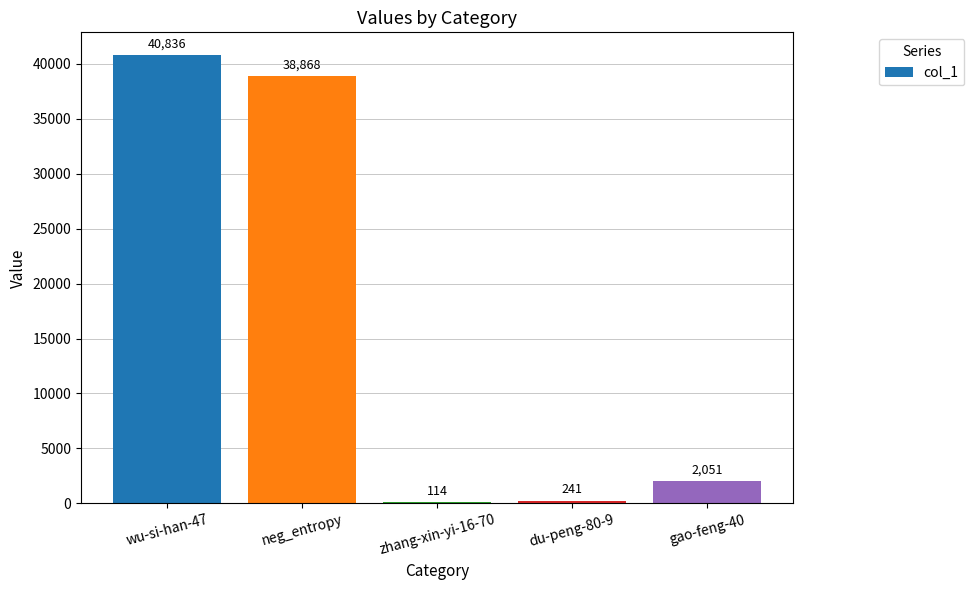

What is the change in value from neg_entropy to gao-feng-40?

-36817